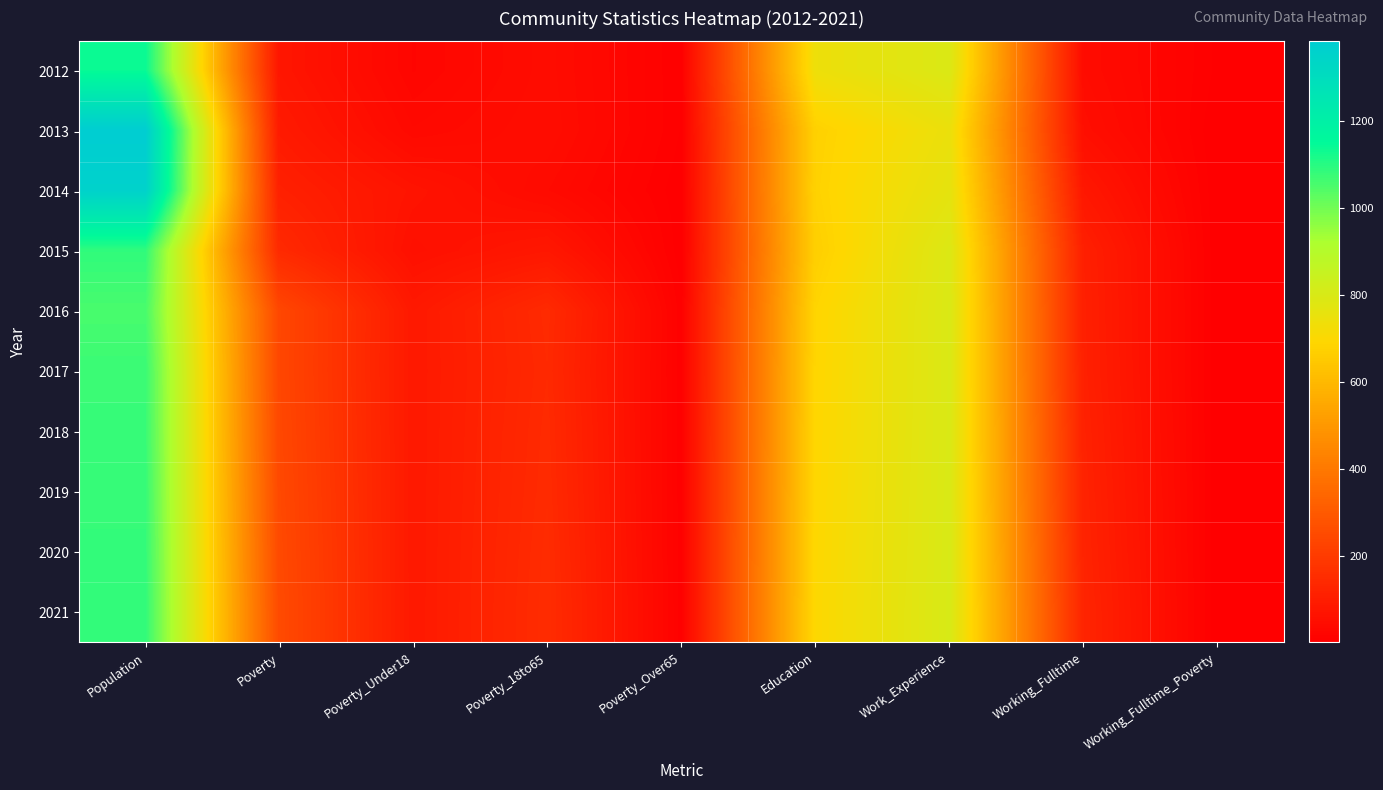

What is the greatest value displayed?

1382